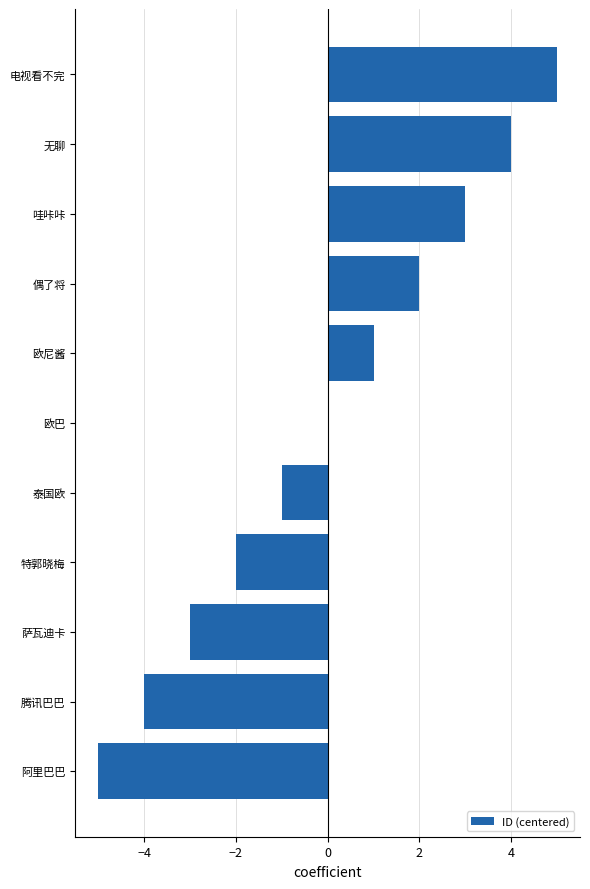

The value at 泰国欧 is -1. True or false?

True